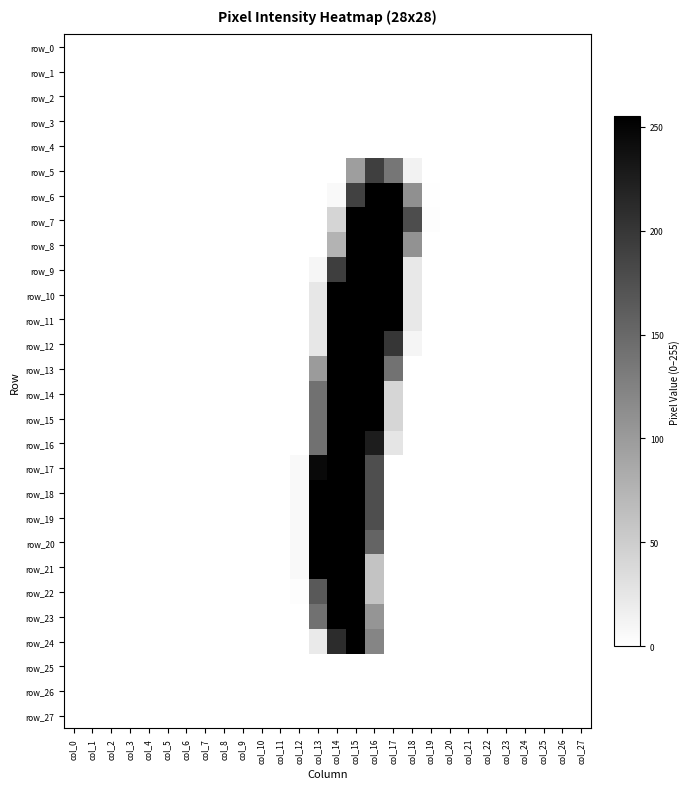

The value of row_18 at col_23 is 0. True or false?

True